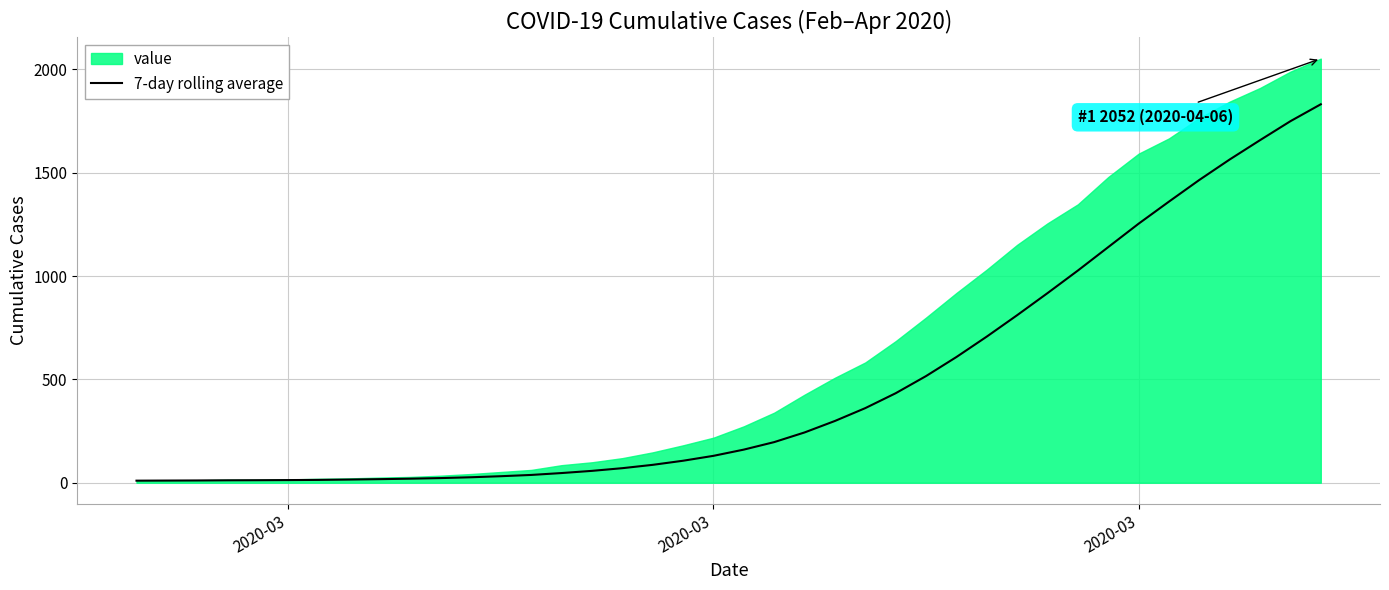

True or false: there are more than 2 points higher than both neighbors.

False